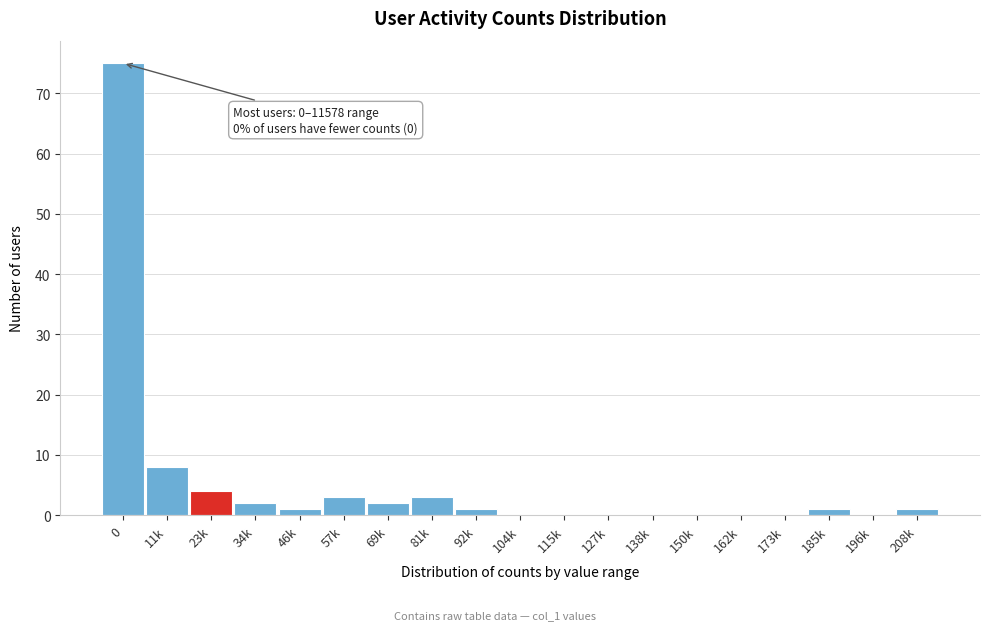

Reading left to right, what are all the values shown in this chart?

0=75	11k=8	23k=4	34k=2	46k=1	57k=3	69k=2	81k=3	92k=1	104k=0	115k=0	127k=0	138k=0	150k=0	162k=0	173k=0	185k=1	196k=0	208k=1